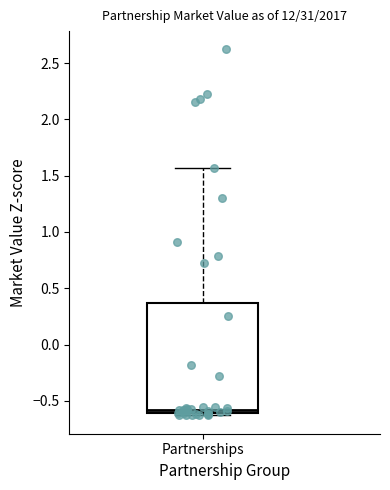

Read this box plot against the y-axis: the position of the median line, the range covered by the box, and the ends of both whiskers. The values are not printed on the chart, so give them approximately, as read against the axis.

median -0.60 (just above the box's lower edge), box -0.60 to 0.35, whiskers -0.65 to 1.55